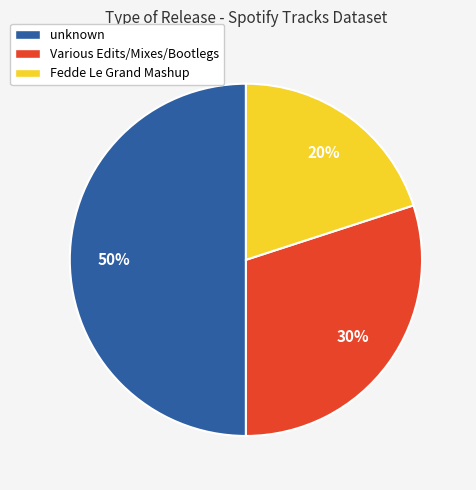

To the nearest percent, what is the average slice percentage?

33%